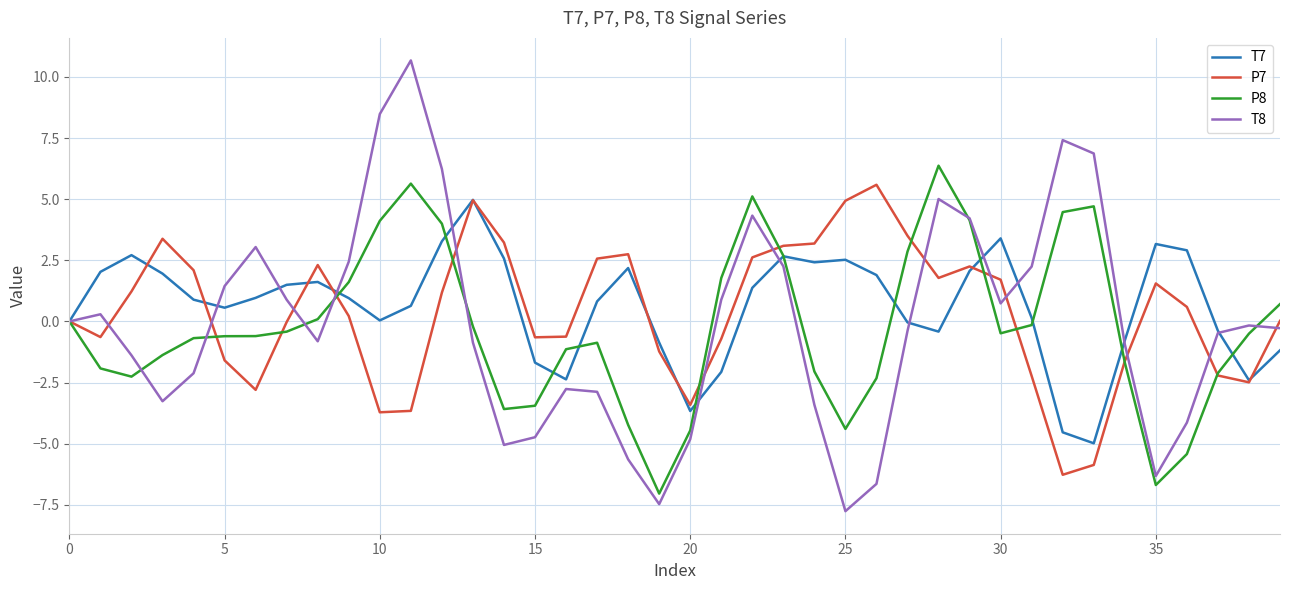

What is the minimum value for T7?

-5.0